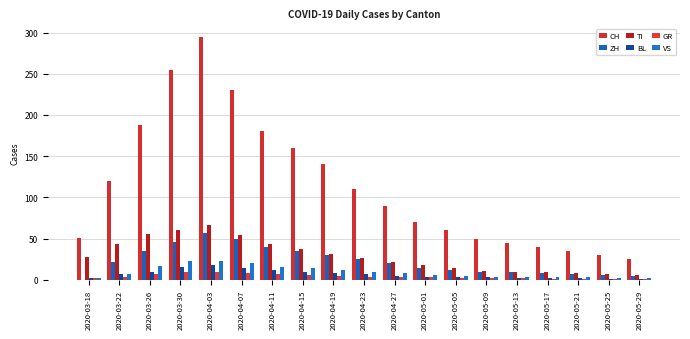

What value does the GR series have at 2020-03-18?

2